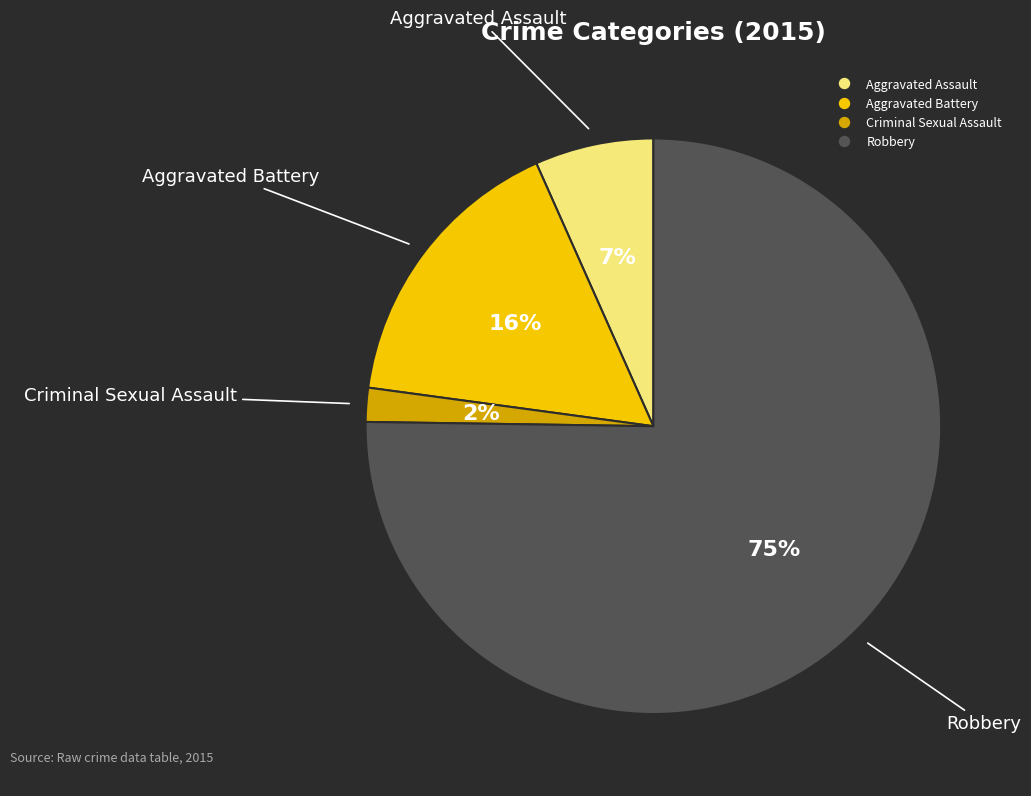

Do Criminal Sexual Assault and Robbery together represent more than half of the pie?

Yes